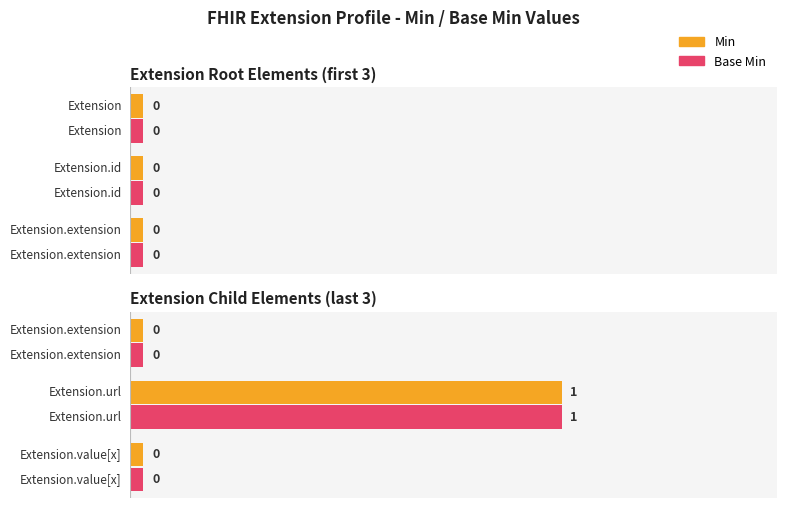

Which series has the largest total across all categories?

Min